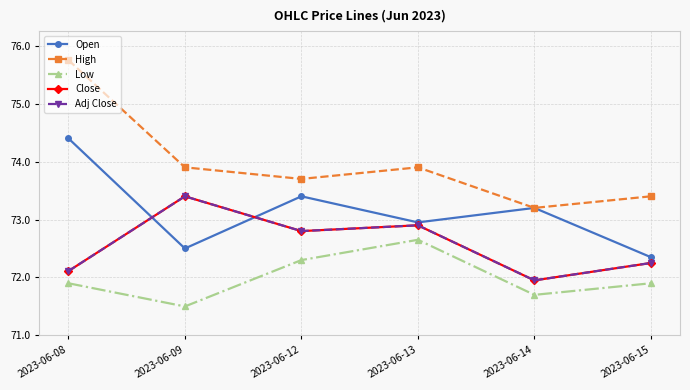

Does the chart have visible grid lines?

Yes